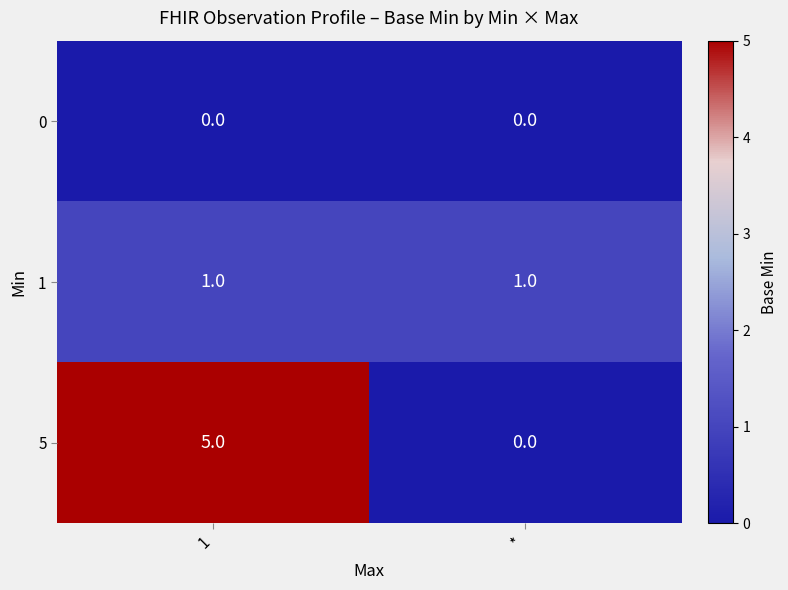

What is the total value across all series at 1?

6